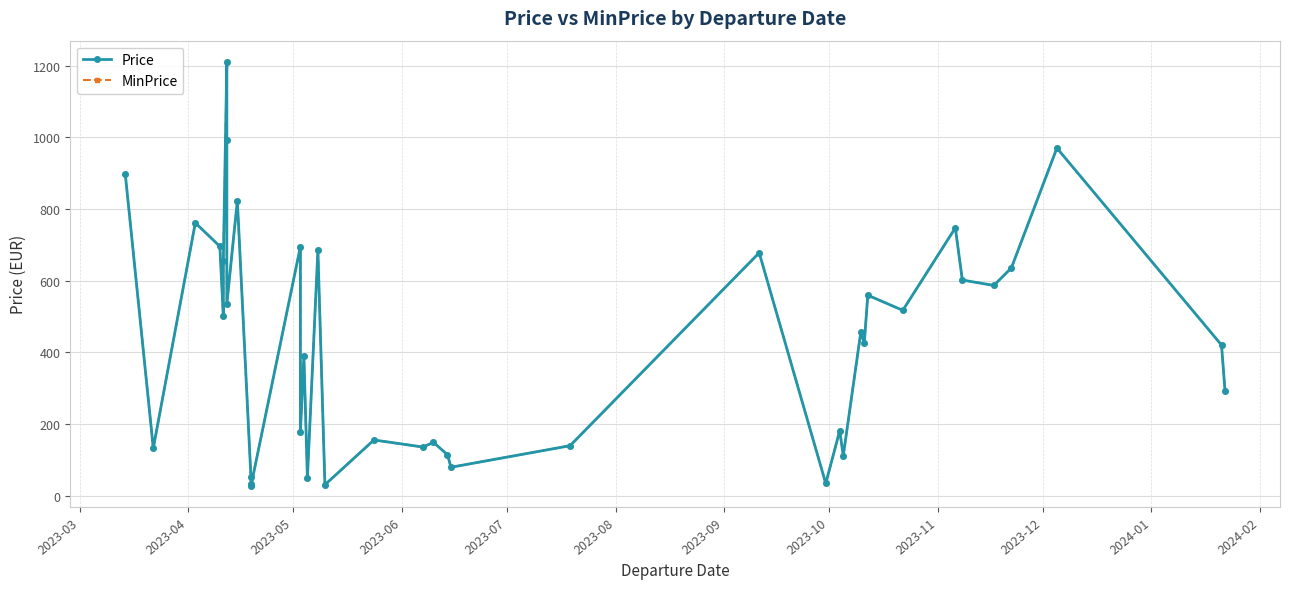

True or false: MinPrice and Price intersect in this chart.

False